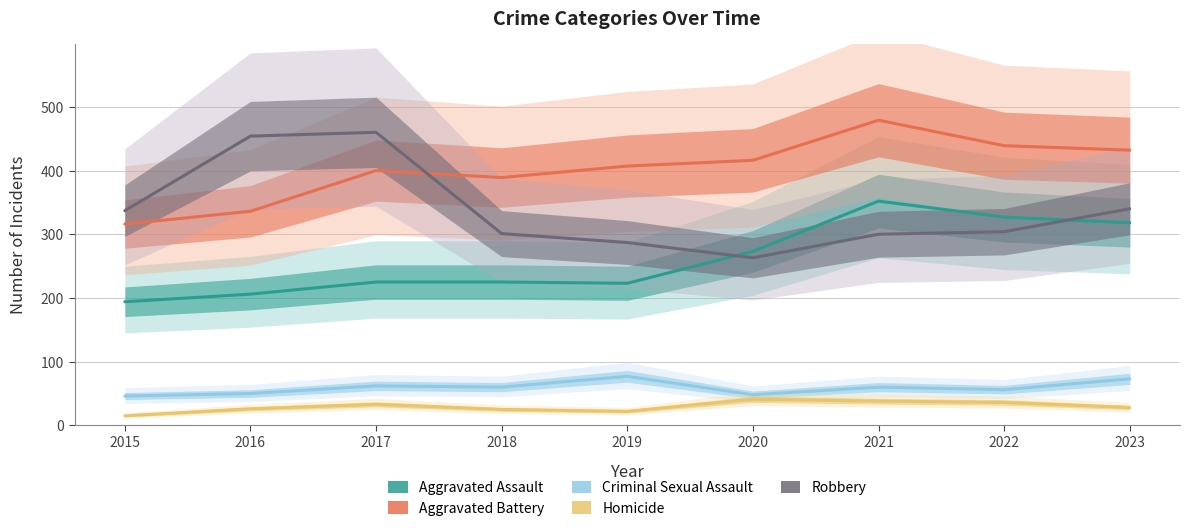

Which series changed the most between 2016 and 2023?

Robbery